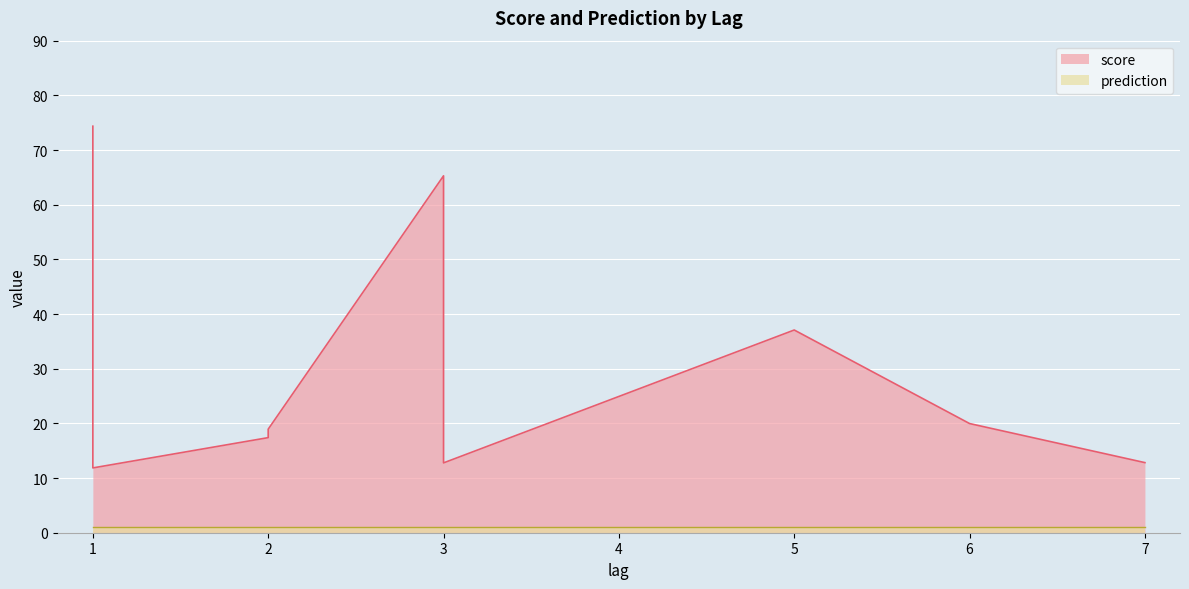

What is the greatest value displayed?

74.4